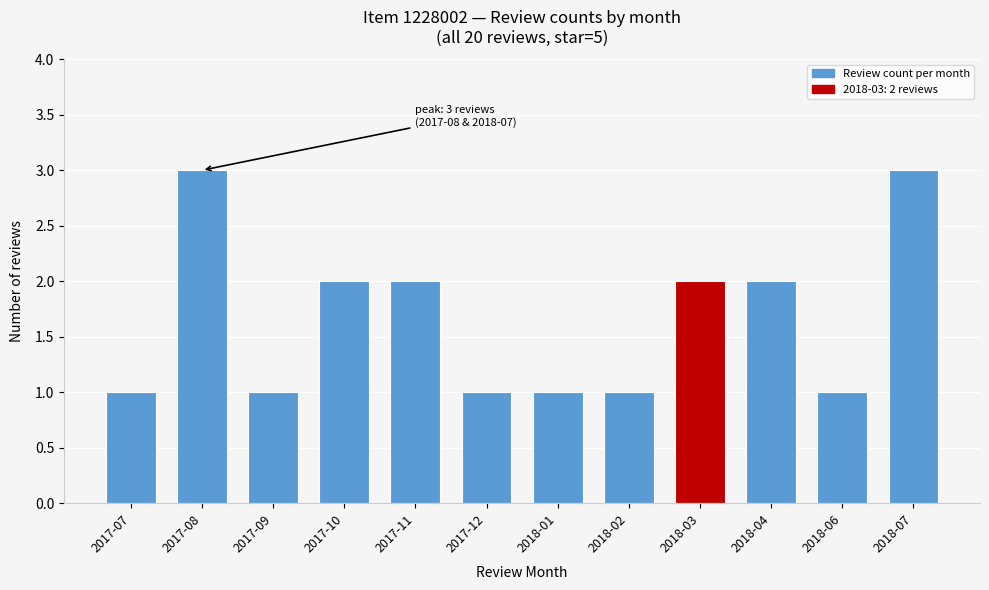

Reading right to left, transcribe all the data shown in this chart.

2018-07=3	2018-06=1	2018-04=2	2018-03=2	2018-02=1	2018-01=1	2017-12=1	2017-11=2	2017-10=2	2017-09=1	2017-08=3	2017-07=1